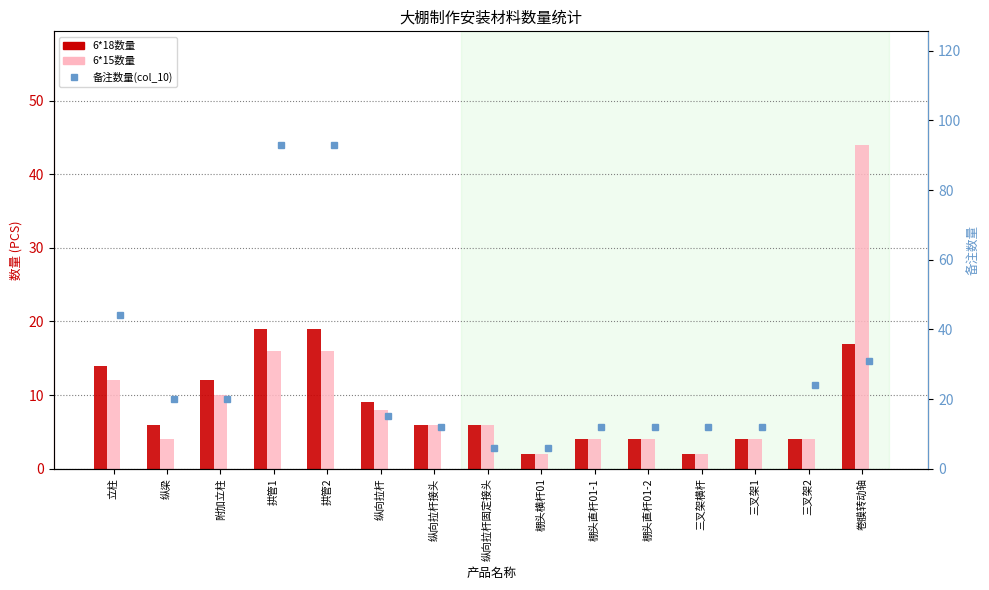

What is the label of the 3rd bar from the left?

附加立柱